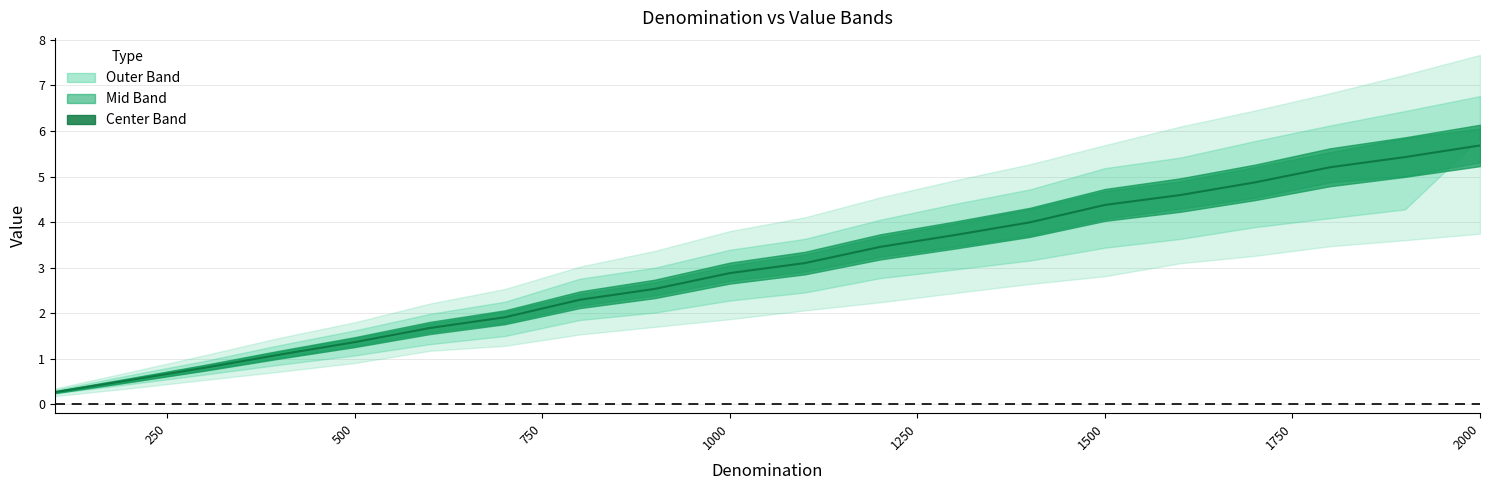

What is the maximum value shown in the chart?

5.7